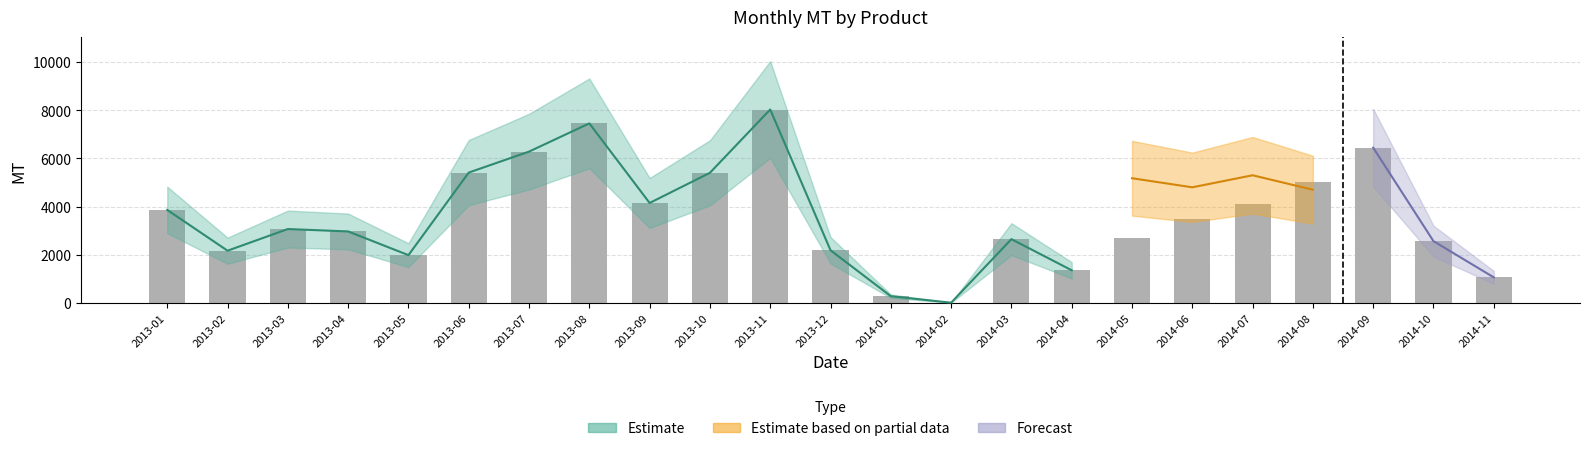

Reading left to right, extract all data points from this chart.

2013-01=3861.0	2013-02=2168.0	2013-03=3067.2	2013-04=2967.4	2013-05=1982.8	2013-06=5411.8	2013-07=6282.3	2013-08=7454.2	2013-09=4149.6	2013-10=5402.3	2013-11=8030.3	2013-12=2185.0	2014-01=279.5	2014-02=8.0	2014-03=2647.6	2014-04=1355.0	2014-05=2708.4	2014-06=3497.4	2014-07=4098.0	2014-08=5014.0	2014-09=6445.7	2014-10=2564.5	2014-11=1061.1